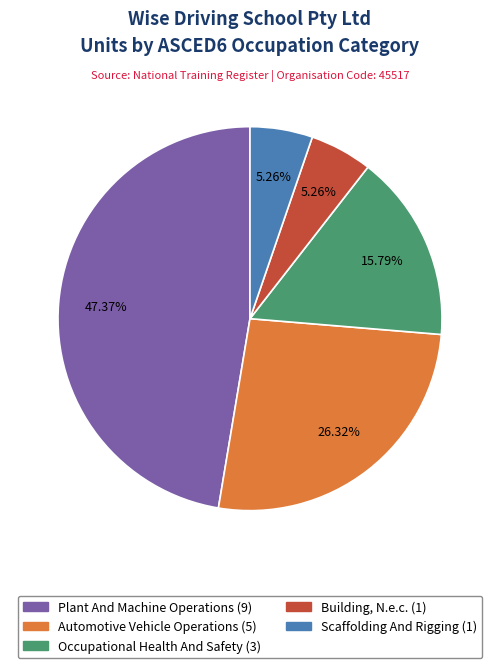

Does Building, N.e.c. represent more than half of the total?

No